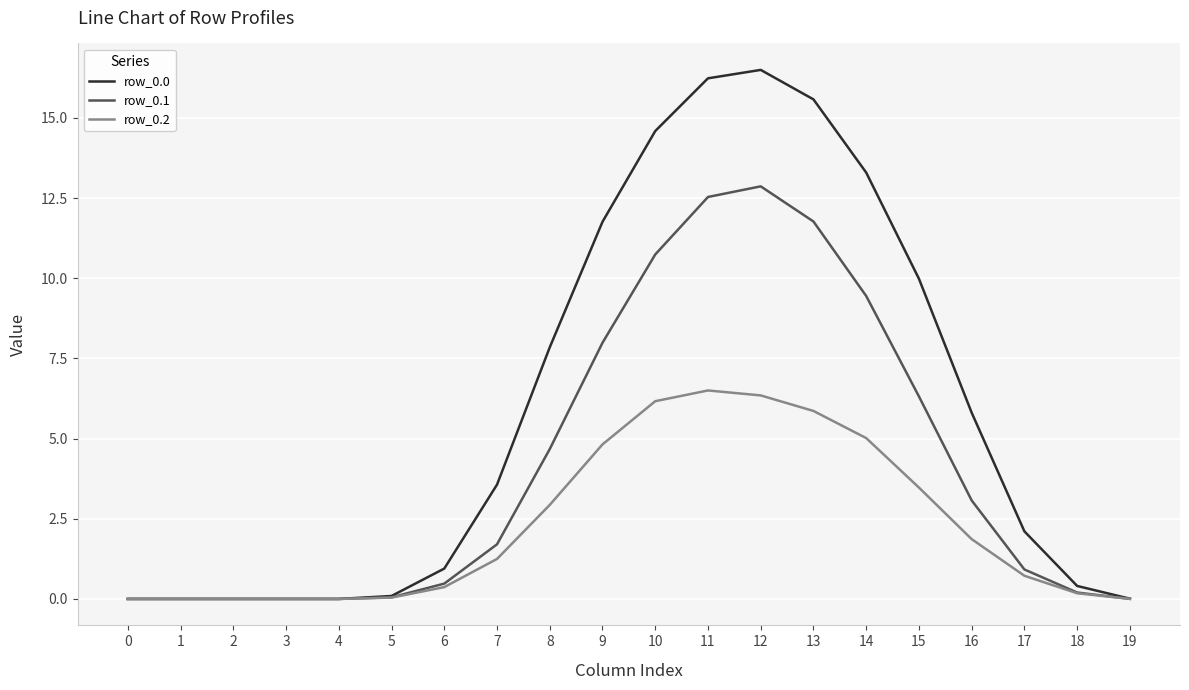

The row_0.0 series shows 0.0 at 3. True or false?

True